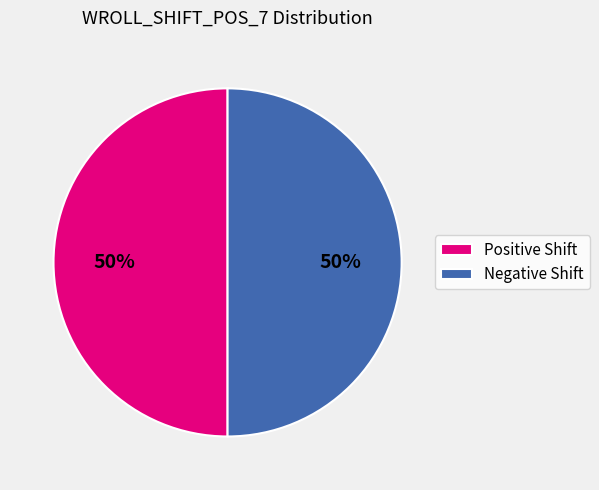

Approximately how many times larger is the value at Positive Shift compared to Negative Shift?

1.0